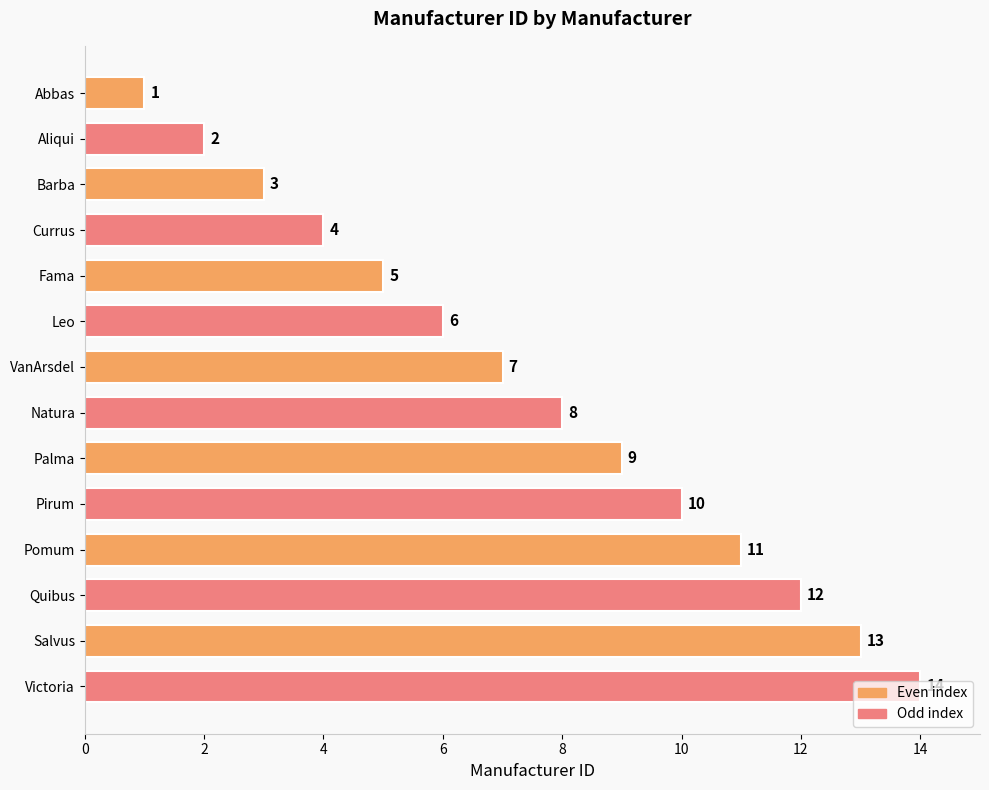

What is the sum of all values?

105